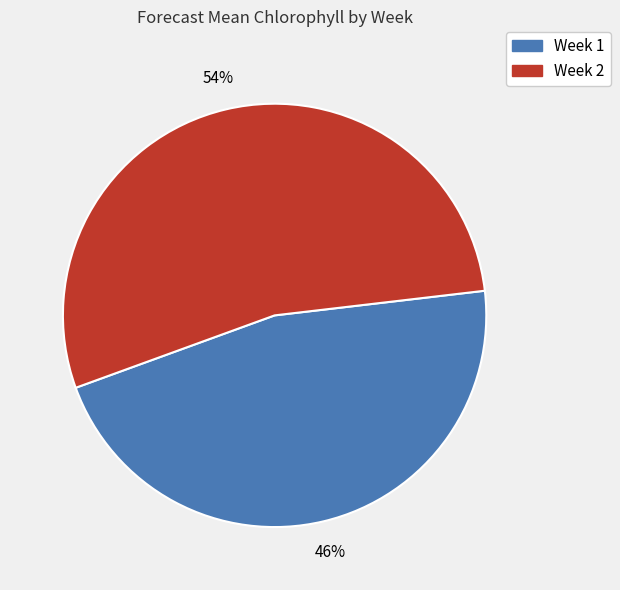

Does Week 2 account for over 50% of the chart?

Yes